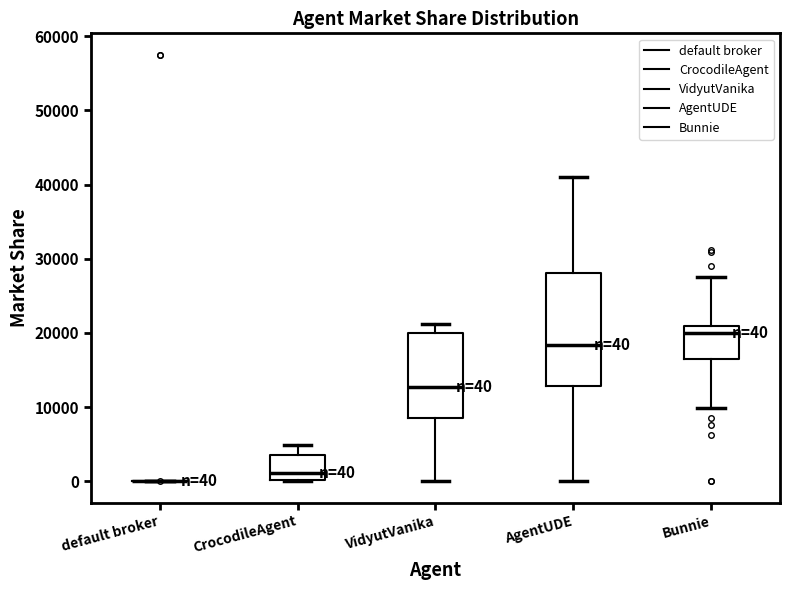

Comparing the boxes themselves (not the whiskers), which one is the tallest?

AgentUDE